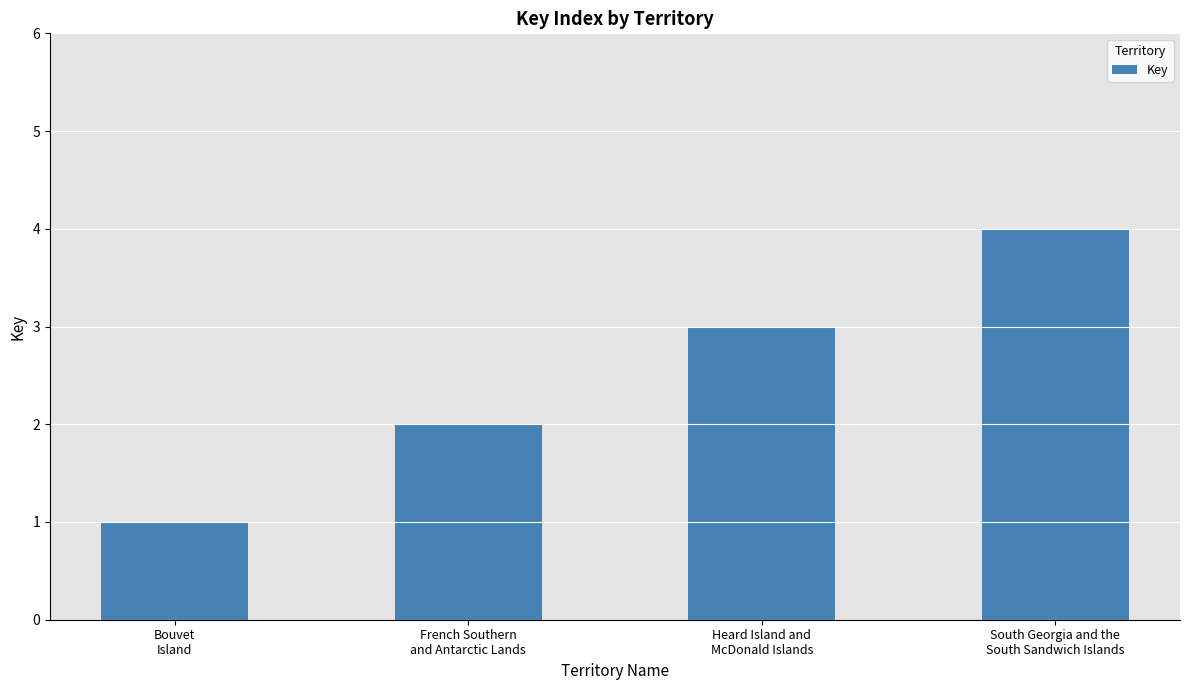

Reading right to left, list all the values displayed in this chart.

4	3	2	1